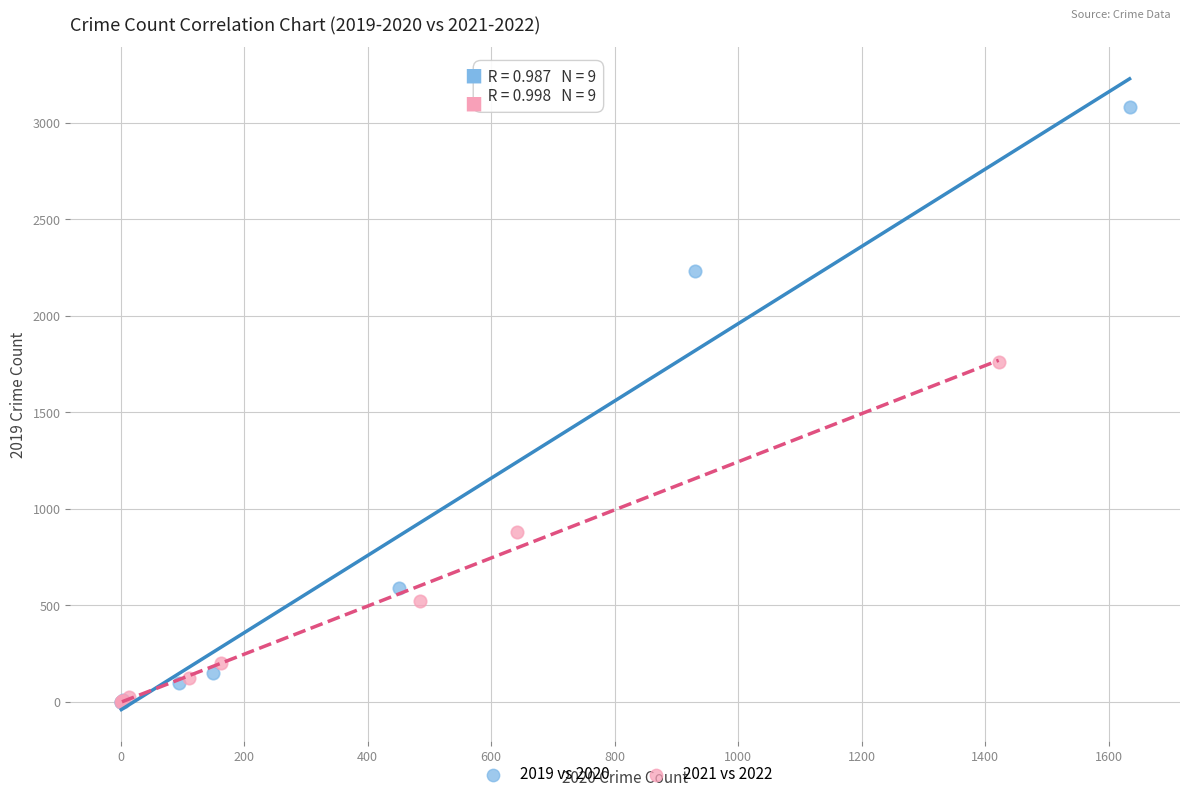

Which series has the widest spread of Y values?

2019 vs 2020